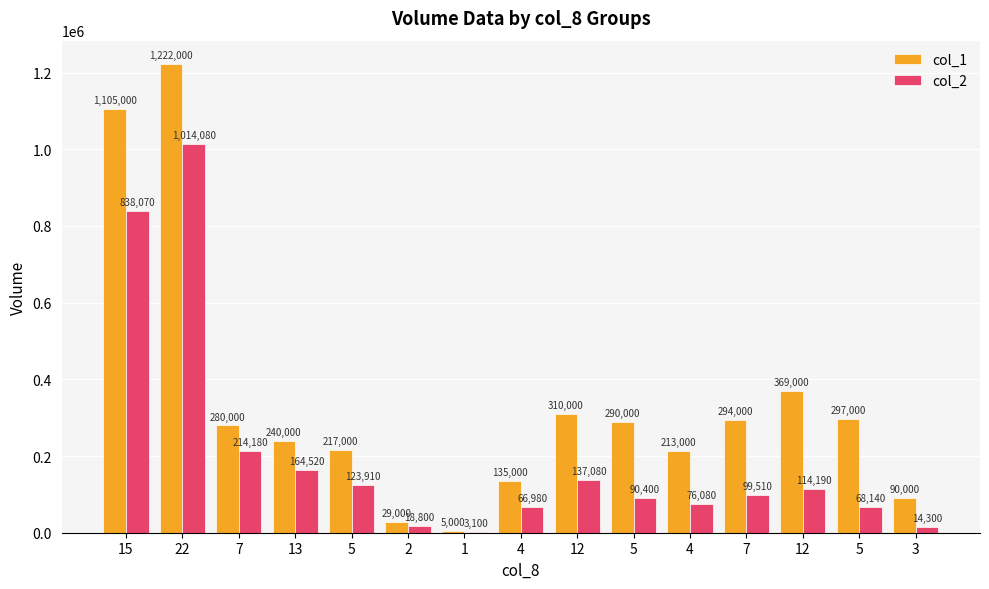

Where is col_1 nearest to the value 613500?

12